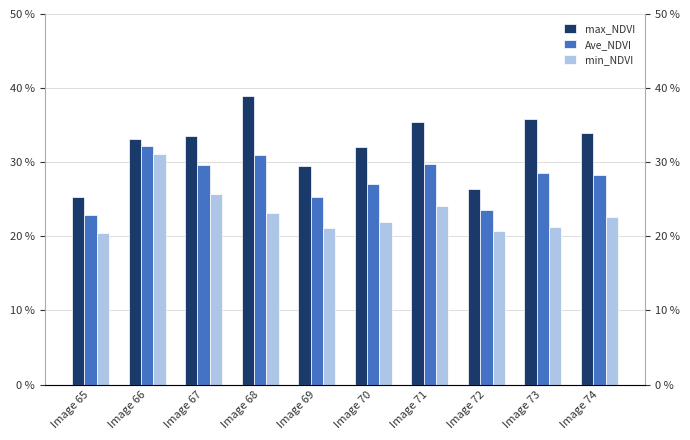

What is the difference between the maximum and minimum values in the max_NDVI series?

0.1